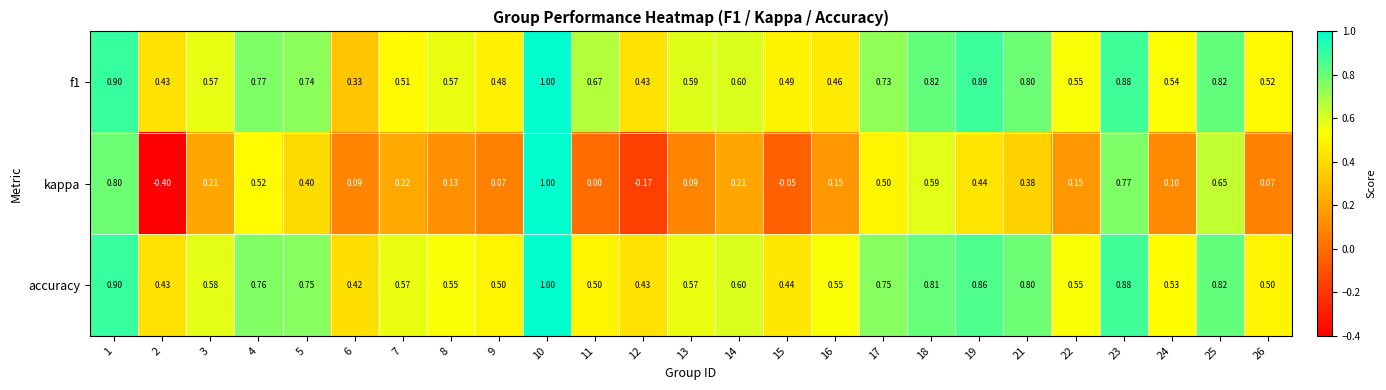

Which series has the largest total across all categories?

f1